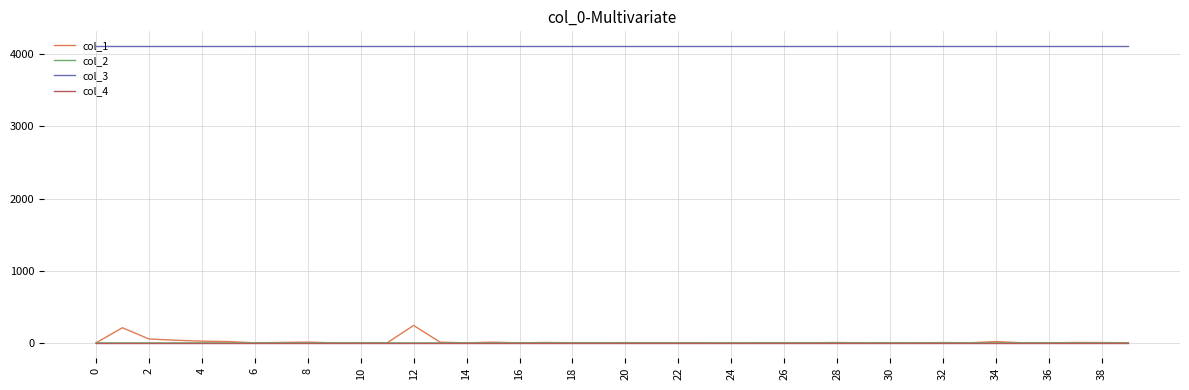

Count the number of categories in the chart.

40